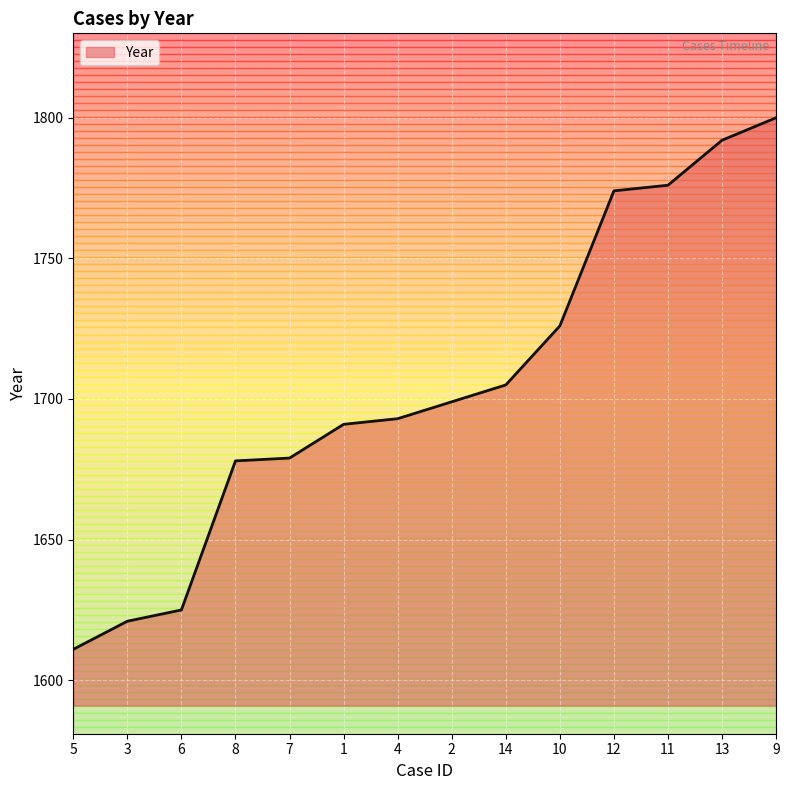

Does the chart display data point markers on the line(s)?

No